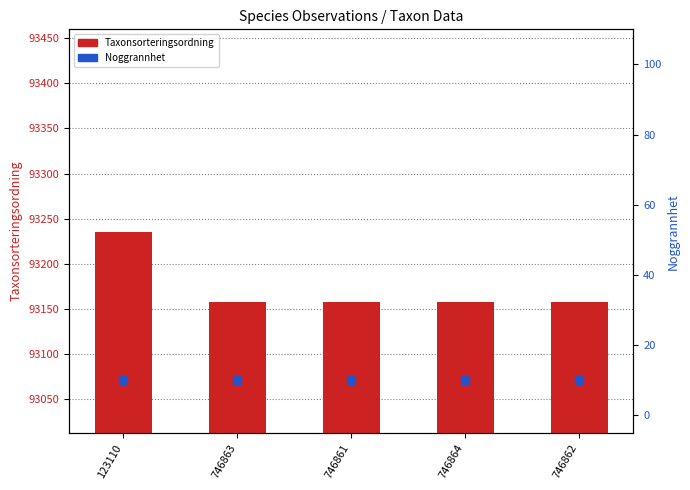

Which series has the largest Y range (max minus min)?

Taxonsorteringsordning